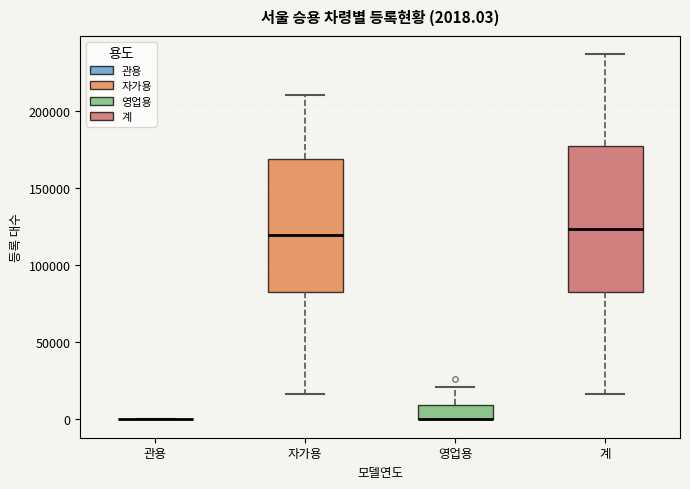

Which box is the tallest, from its lower edge to its upper edge?

계